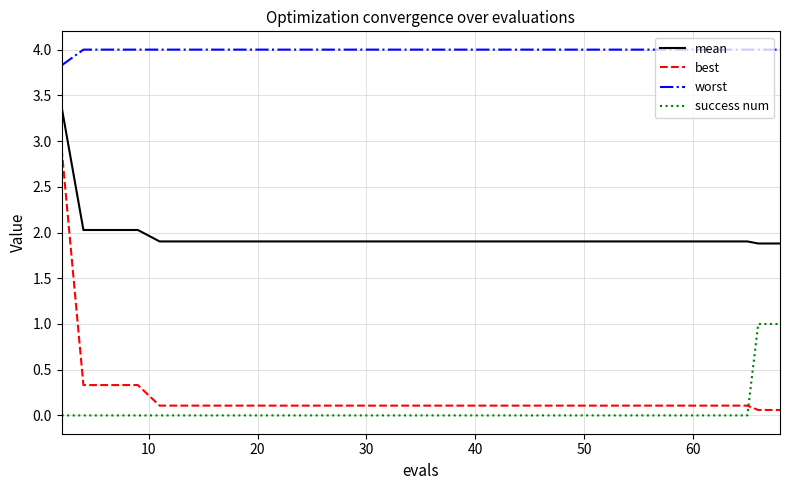

Which series has the largest total across all categories?

worst